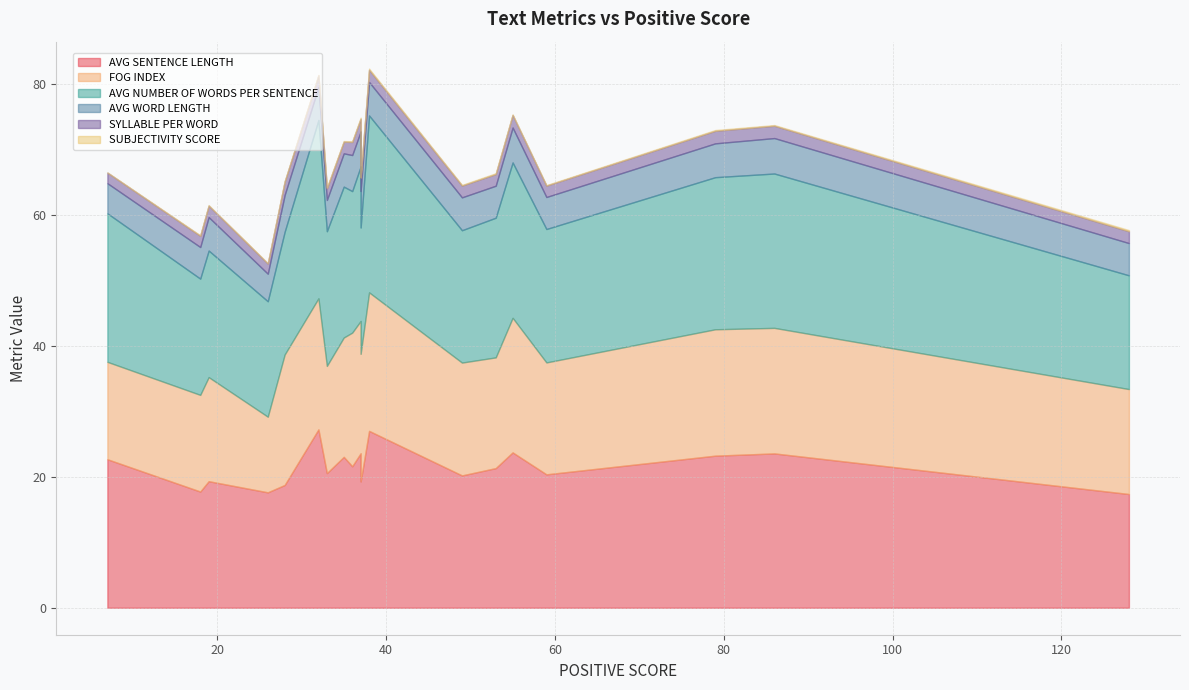

Which series has the largest total across all categories?

AVG SENTENCE LENGTH